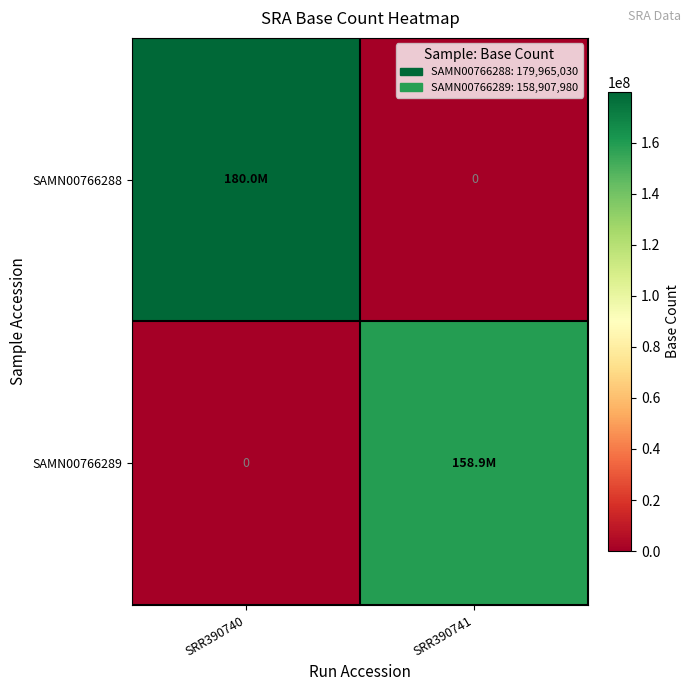

The value of SAMN00766289 at SRR390740 is 55298967. True or false?

False